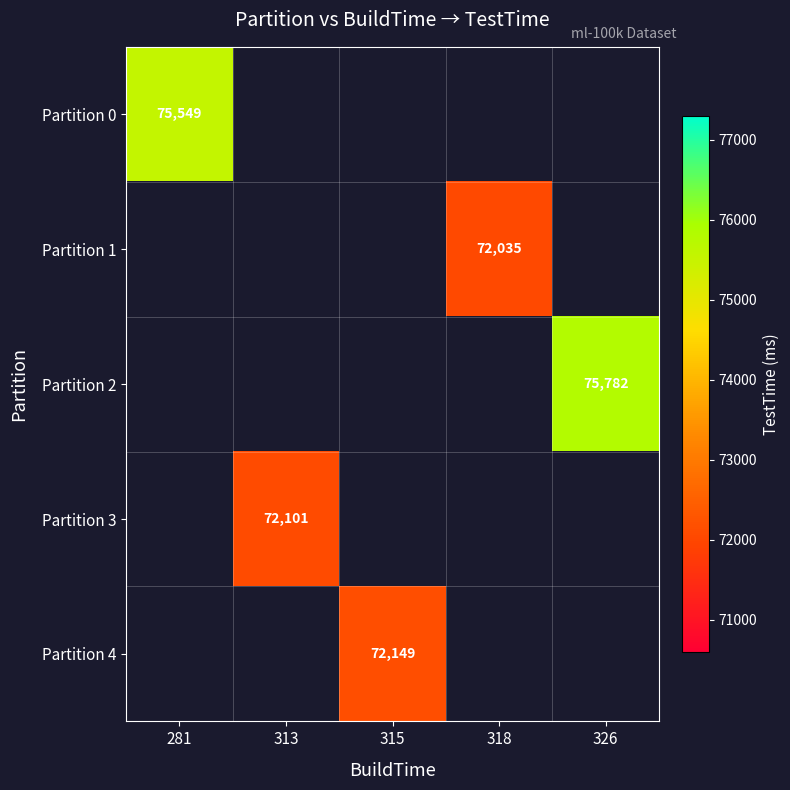

The Partition 3 series shows 72101 at 313. True or false?

True